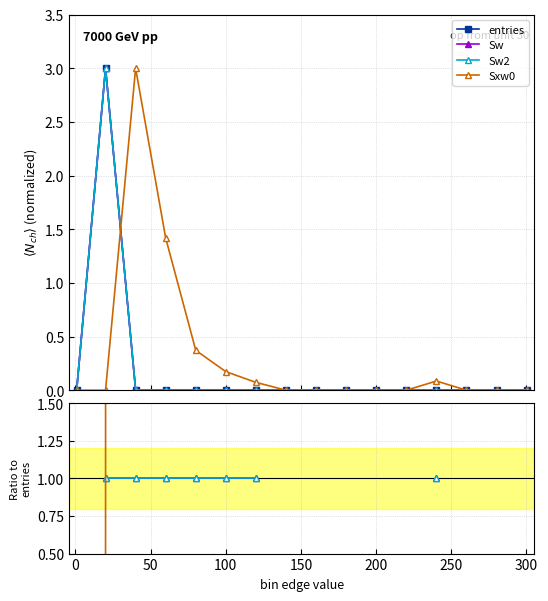

Rank the series at 60.1 from highest to lowest value.

Sxw0, entries, Sw, Sw2